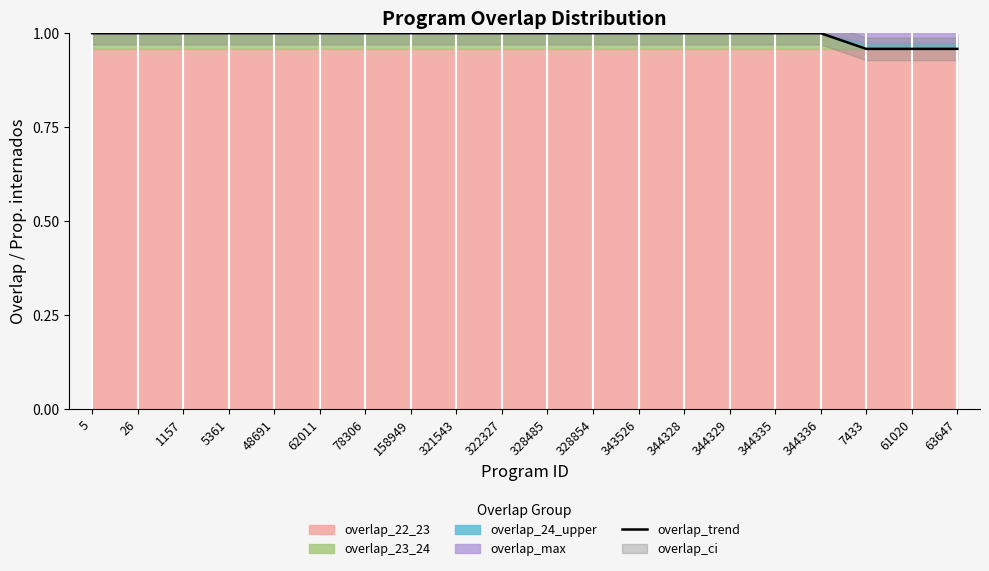

What is the sum of all values?

19.9